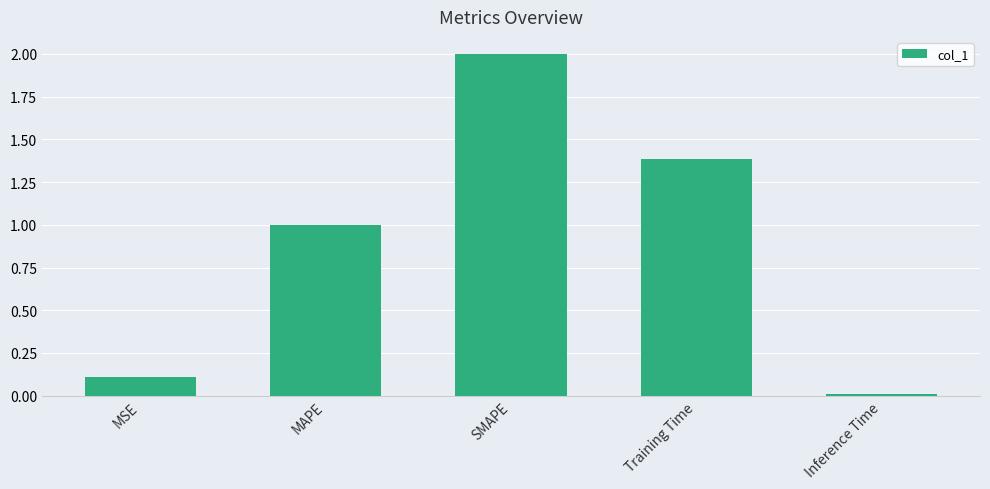

What is the difference between the second highest and minimum values?

1.4